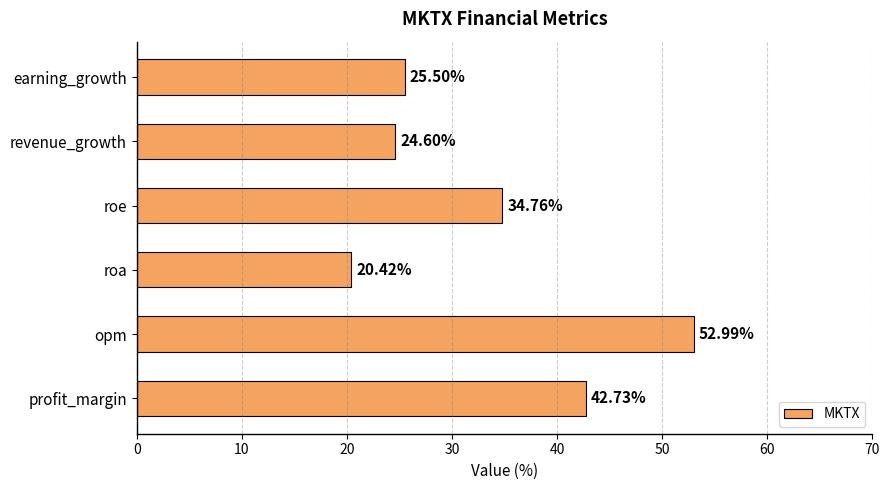

Where is the data nearest to the value 36?

roe